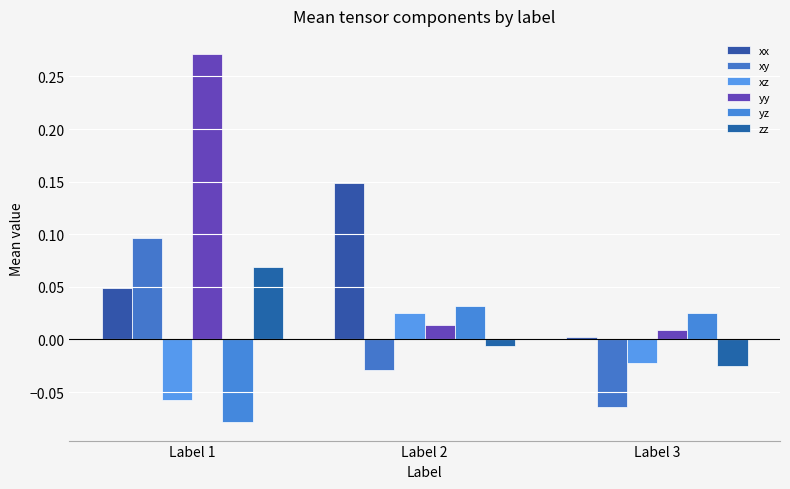

At which category does the chart reach its minimum across all series?

Label 1